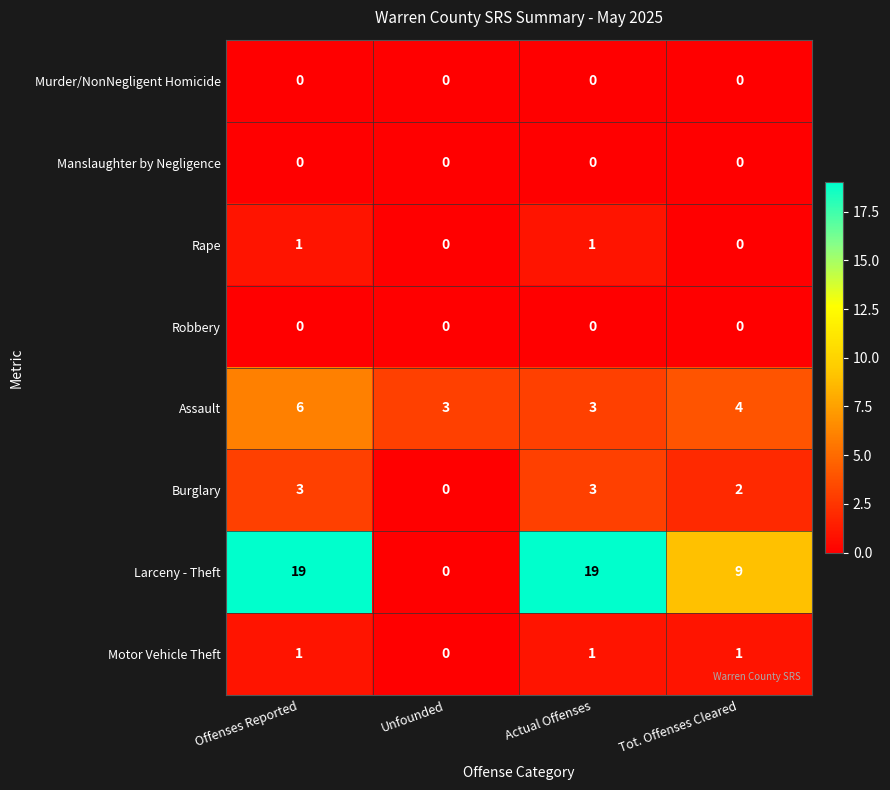

Which series has the largest range (max minus min)?

Larceny - Theft